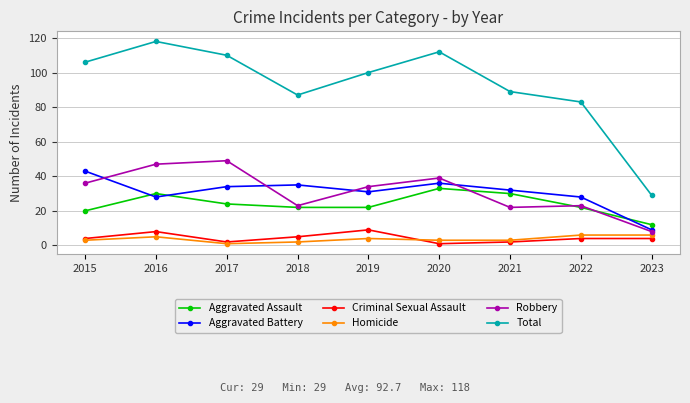

What is the approximate value of Total at 2016, to the nearest 5?

120